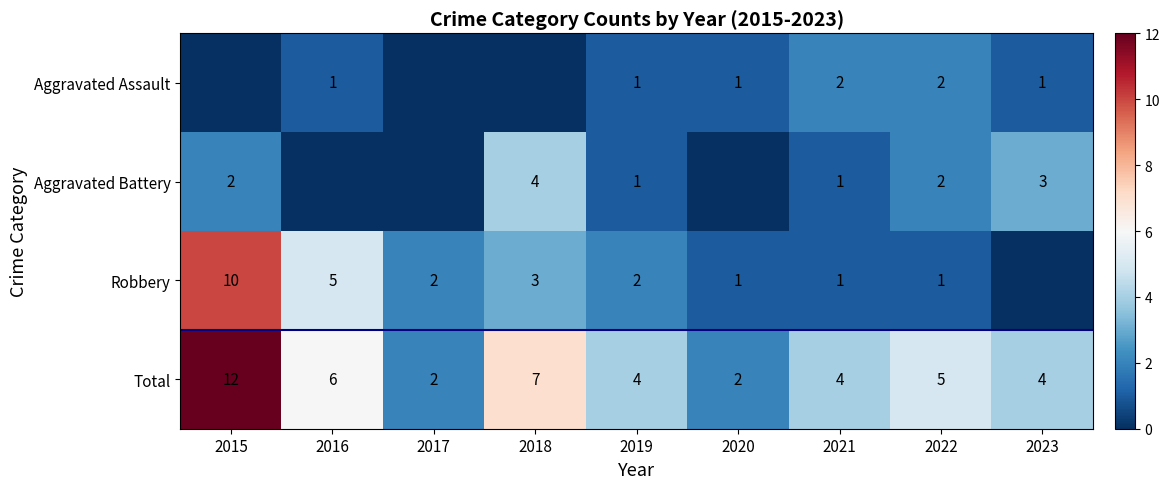

Count the number of data series in this chart.

4